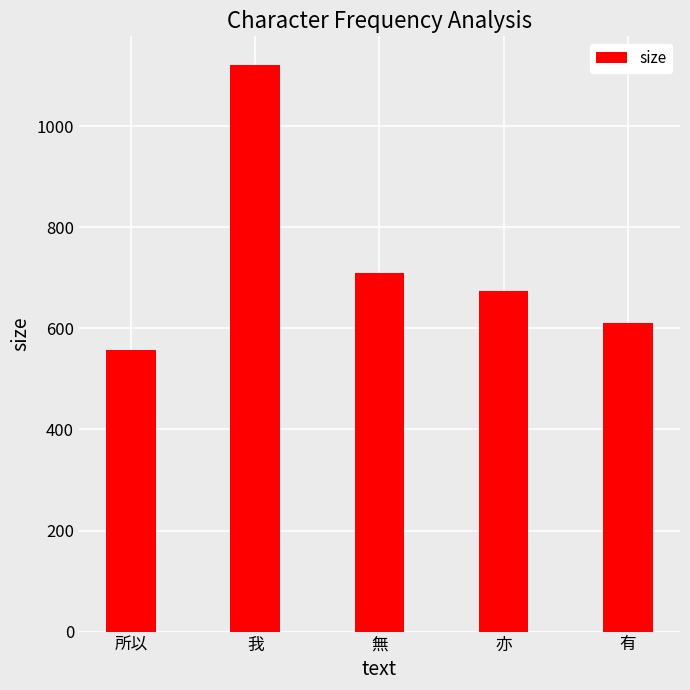

Reading right to left, what are all the values shown in this chart?

有=611	亦=675	無=710	我=1122	所以=557